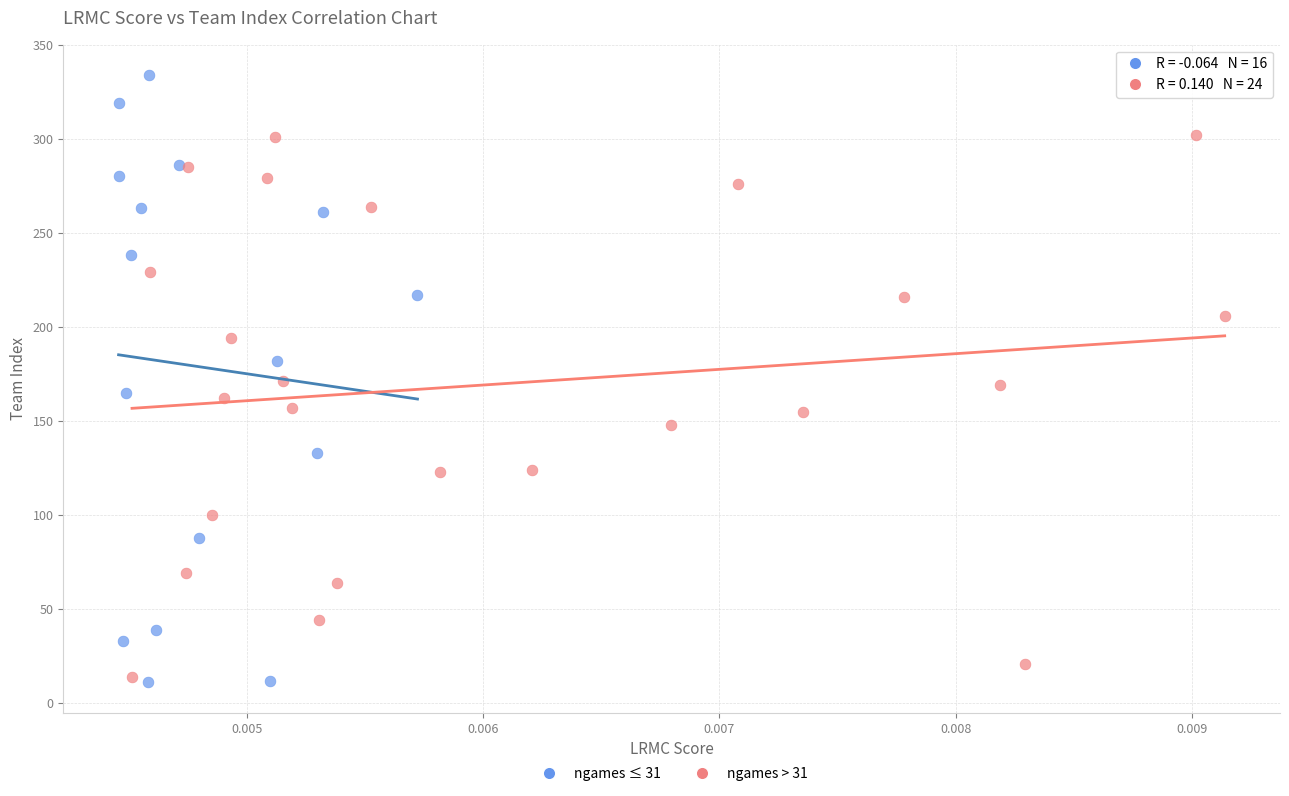

Which series has the largest Y range (max minus min)?

ngames ≤ 31